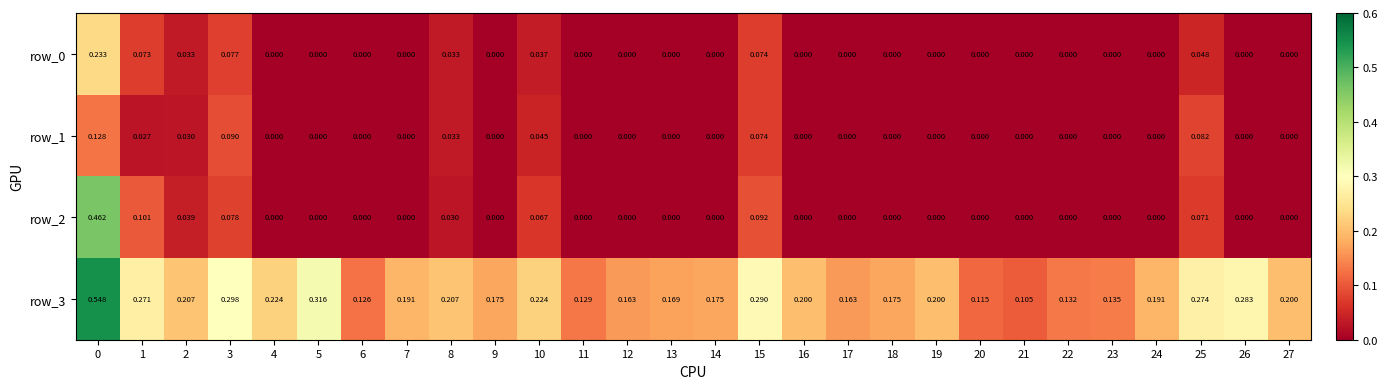

Is the value of row_2 at 25 greater than the value of row_1 at 6?

Yes